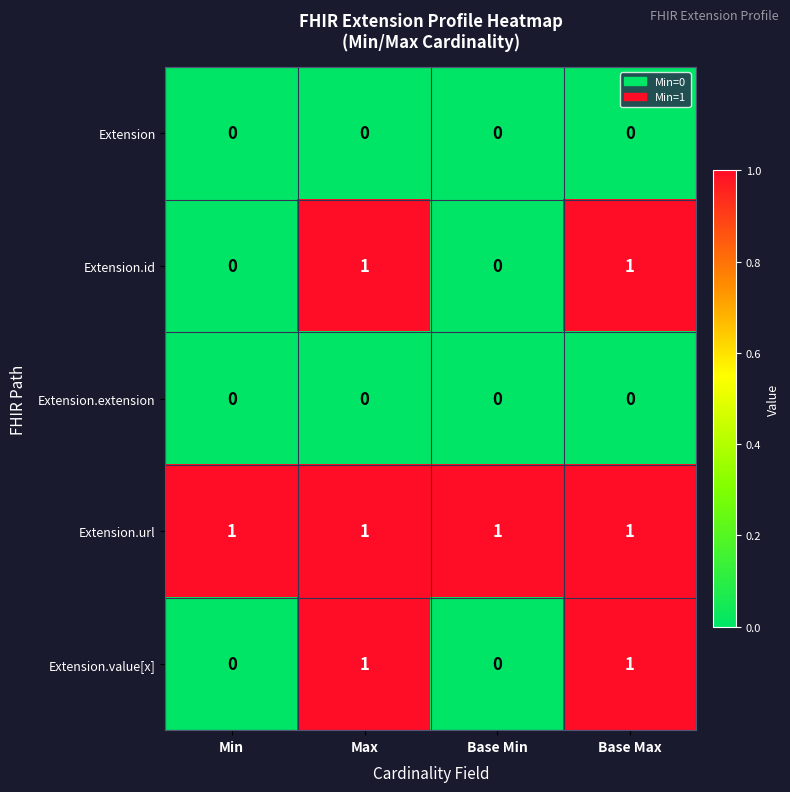

At how many categories does at least one series exceed 0?

4